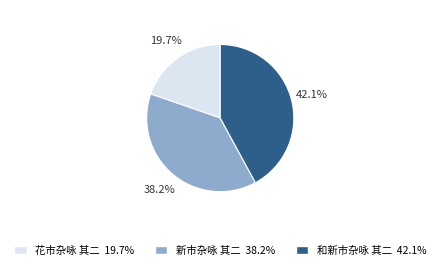

What percentage do 和新市杂咏 其二 and 新市杂咏 其二 together represent?

80.3%